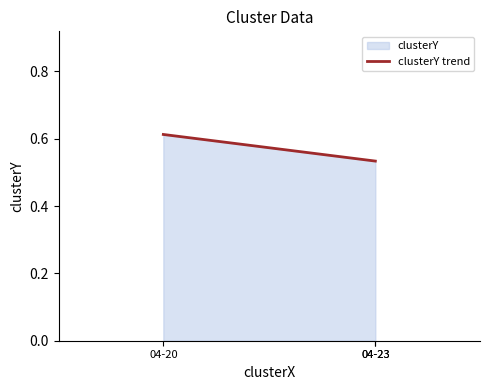

True or false: the data shows 0.5 at 04-23.

True